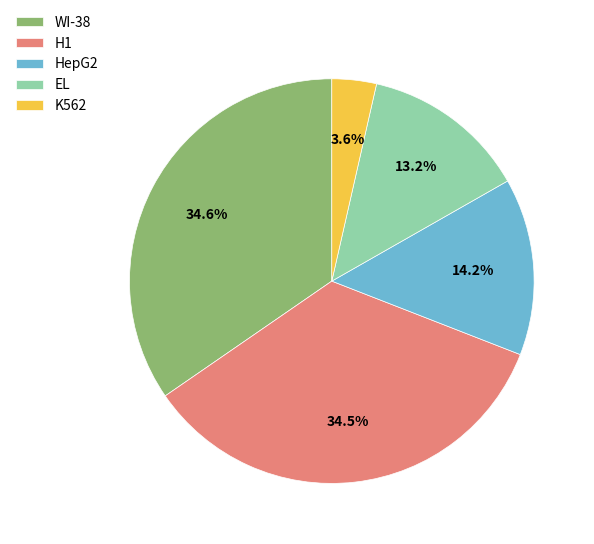

What is the total percentage of EL and K562?

16.8%